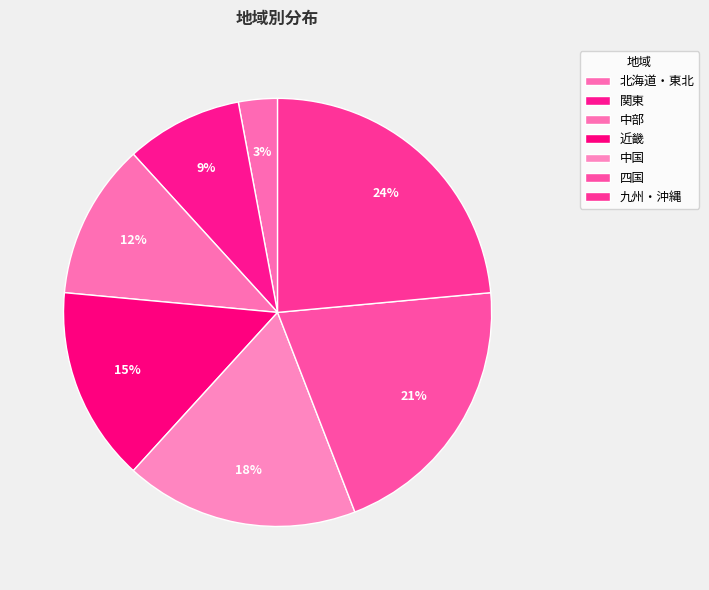

To the nearest percent, what is the difference between the 四国 and 北海道・東北 slice percentages?

18%